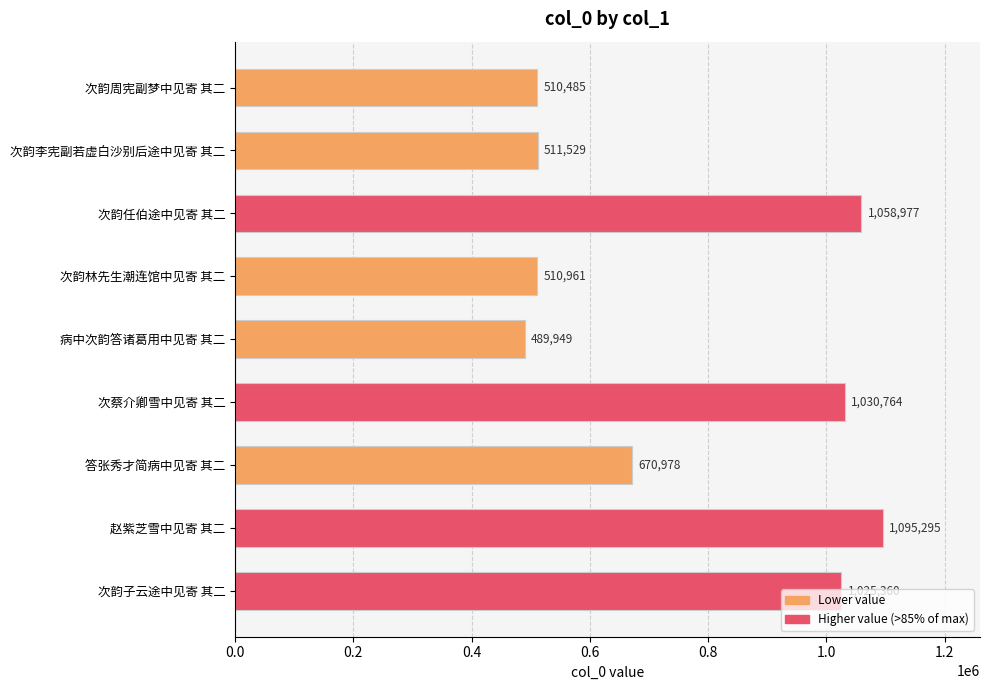

How many bars are there in total?

9